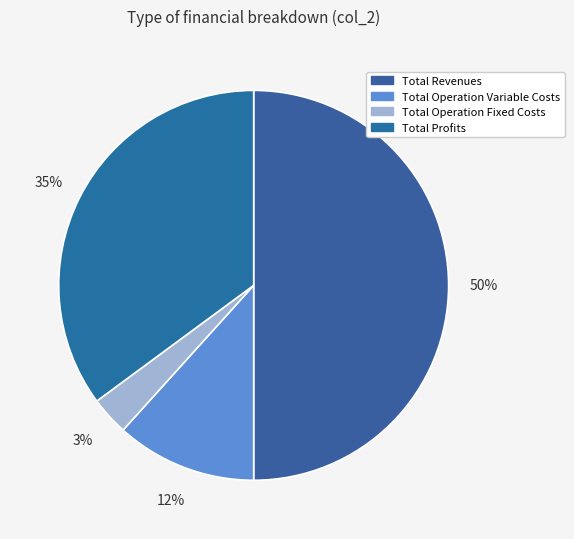

Rank the categories by value from highest to lowest.

Total Revenues, Total Profits, Total Operation Variable Costs, Total Operation Fixed Costs